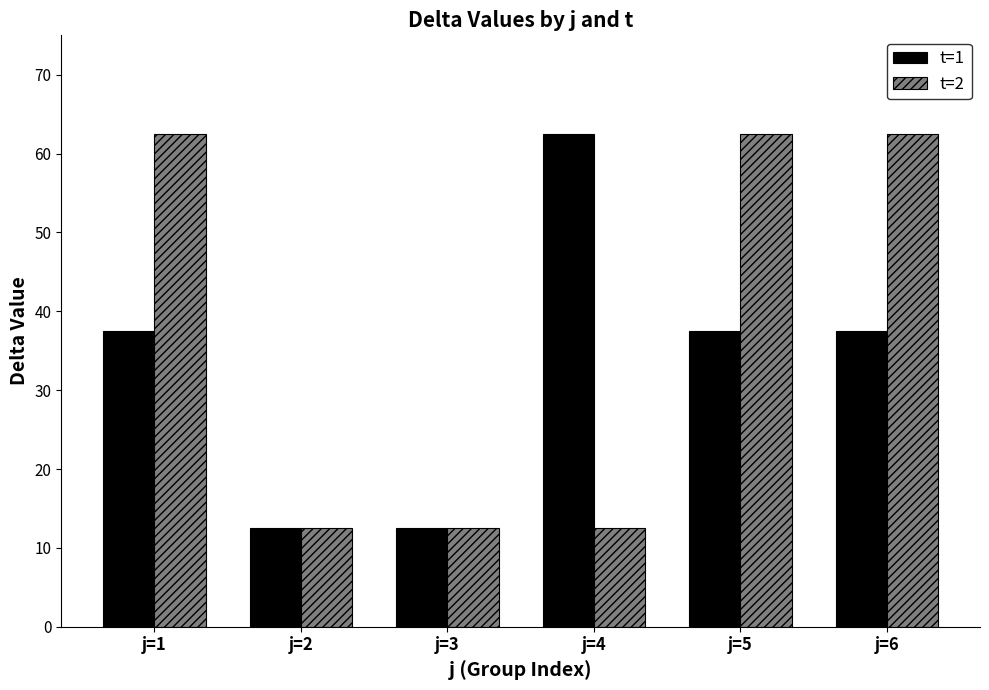

Reading left to right, what are all the values shown in this chart?

t=1: 37.5	12.5	12.5	62.5	37.5	37.5
t=2: 62.5	12.5	12.5	12.5	62.5	62.5